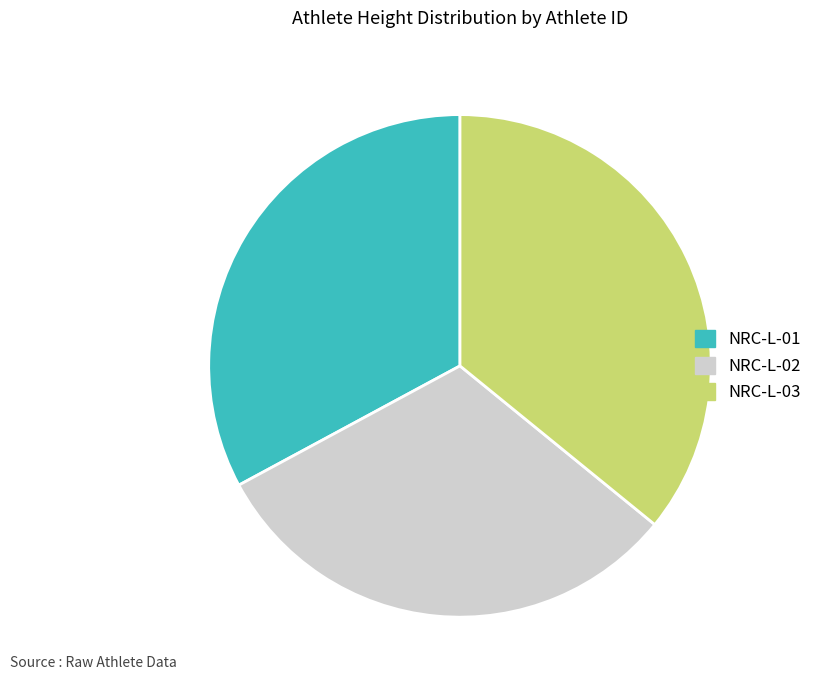

How many segments does this pie chart have?

3